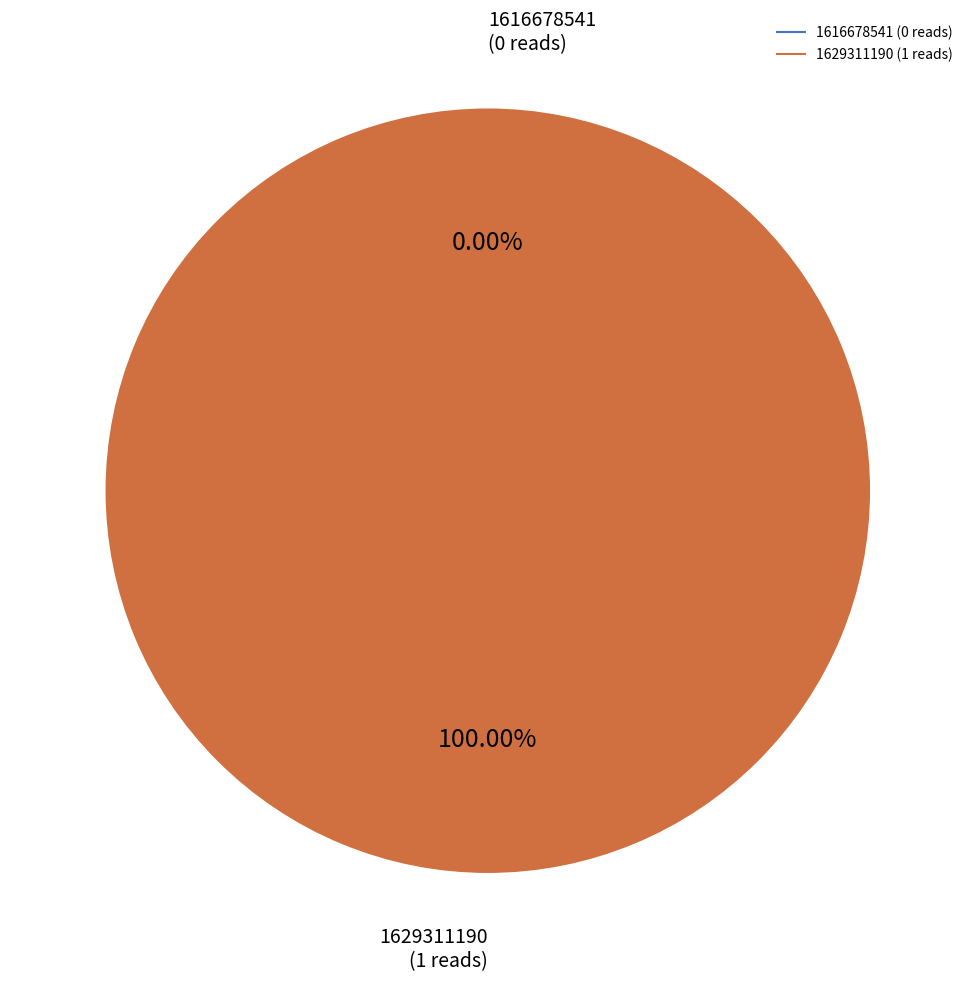

To the nearest percent, what is the combined percentage of 1629311190 and 1616678541?

100%